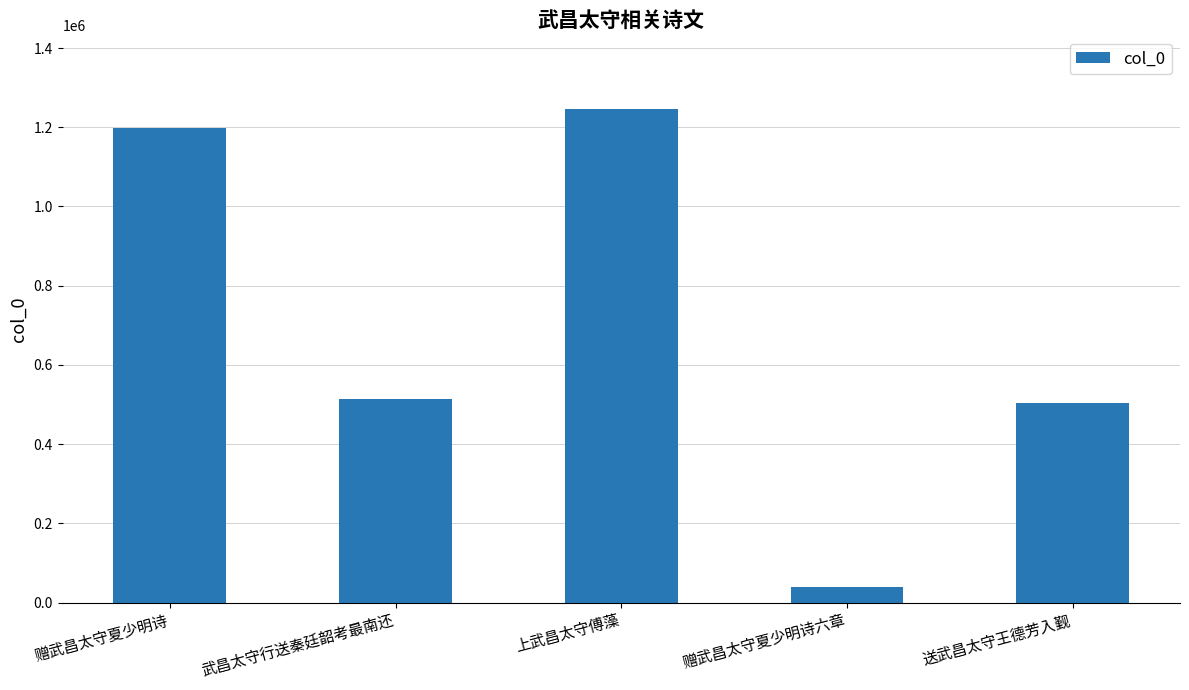

The chart shows a value of 2054654 at 上武昌太守傅藻. True or false?

False